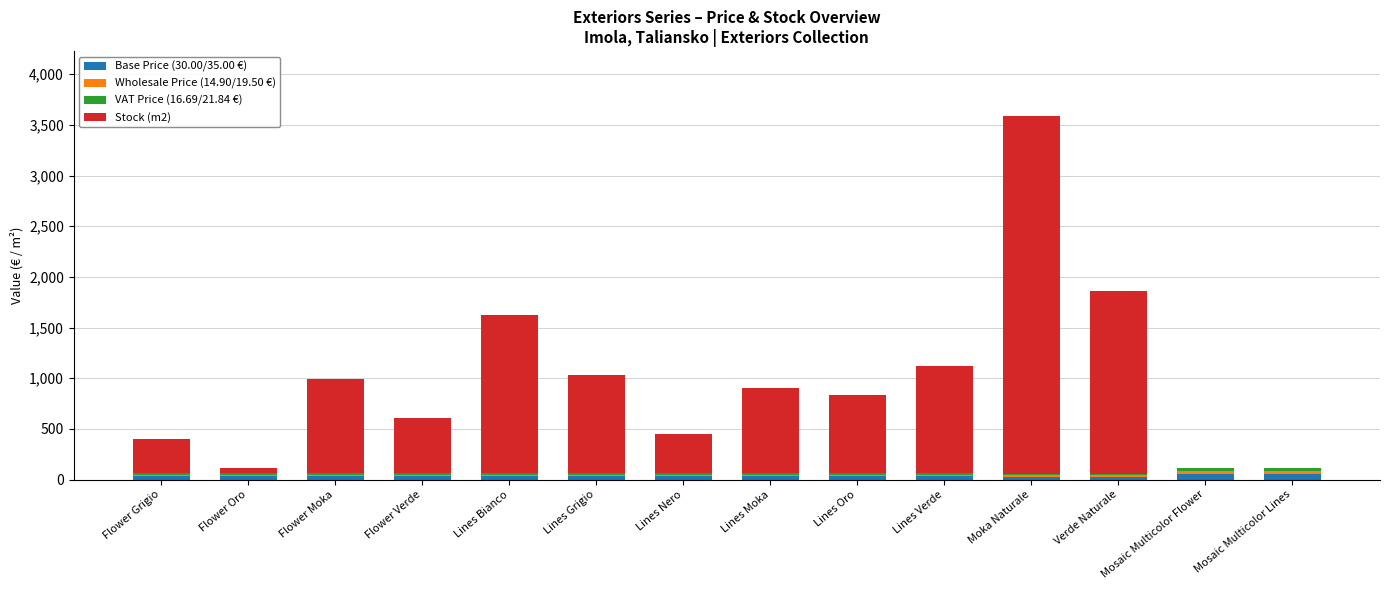

Count the number of data series in this chart.

4